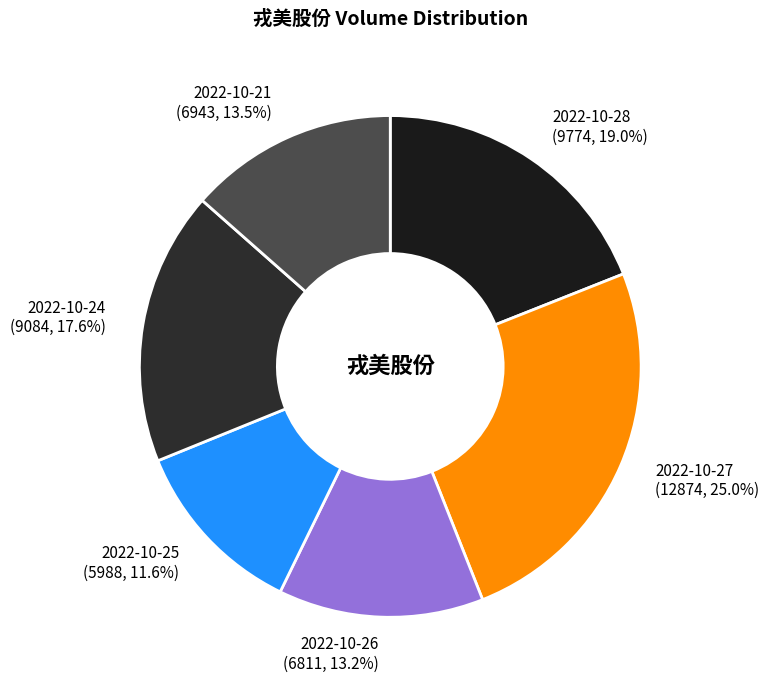

To the nearest percent, what portion does 2022-10-24 represent?

18%